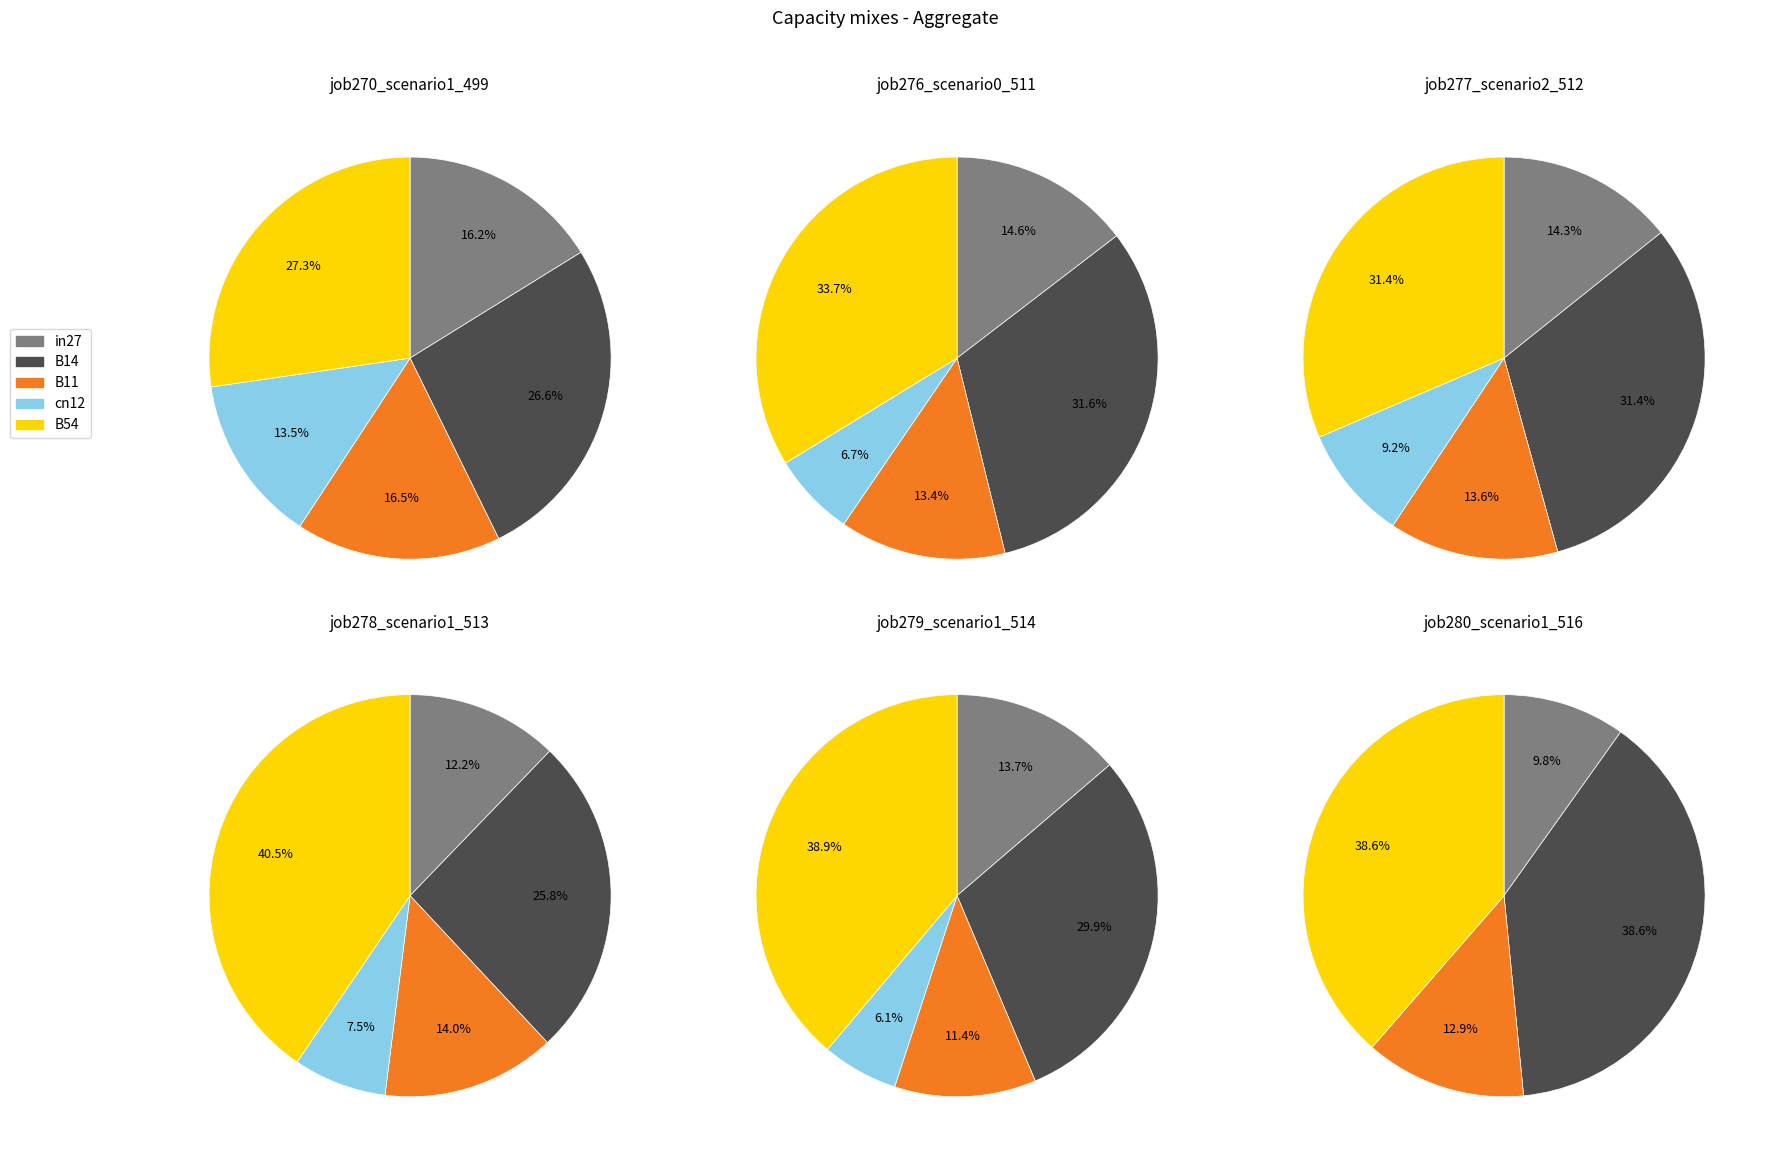

Combined, do cn12 and B14 account for over 50%?

No